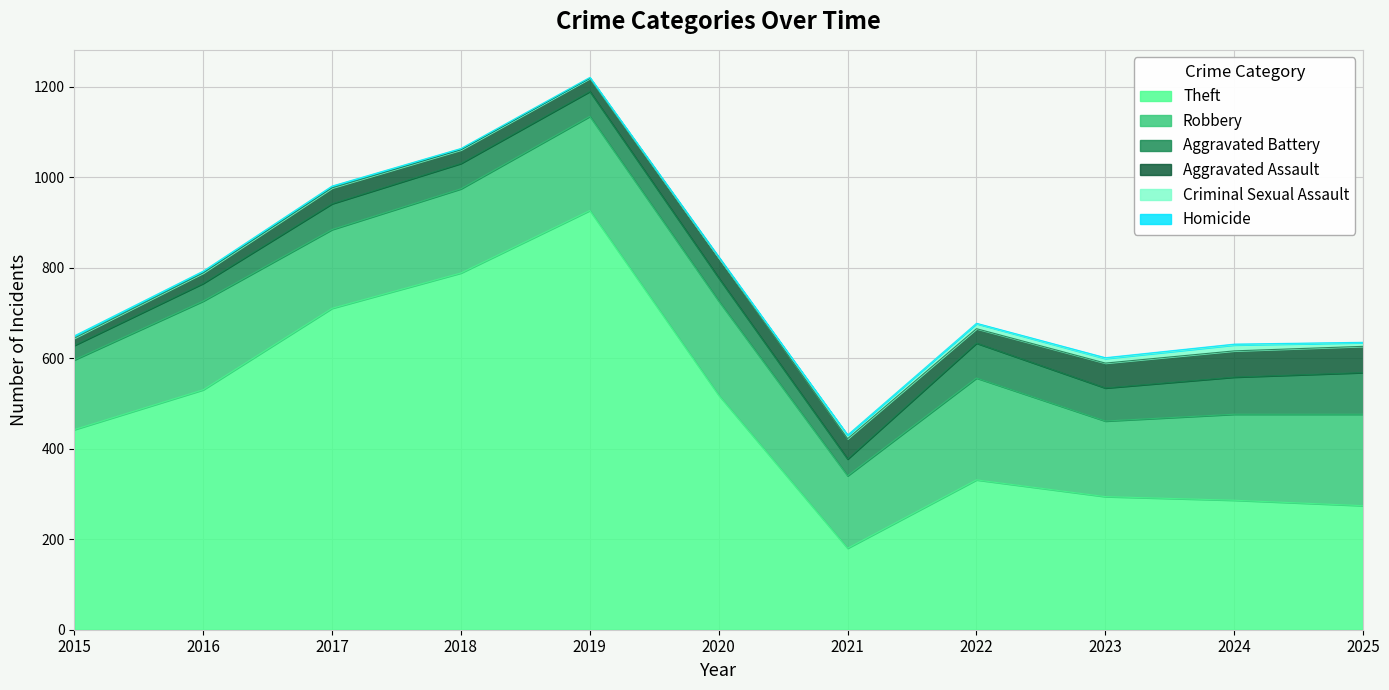

What is the greatest value displayed?

926